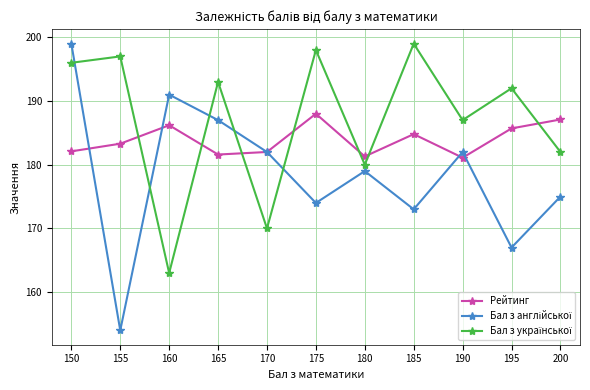

The value of Рейтинг at 165 is 40.4. True or false?

False